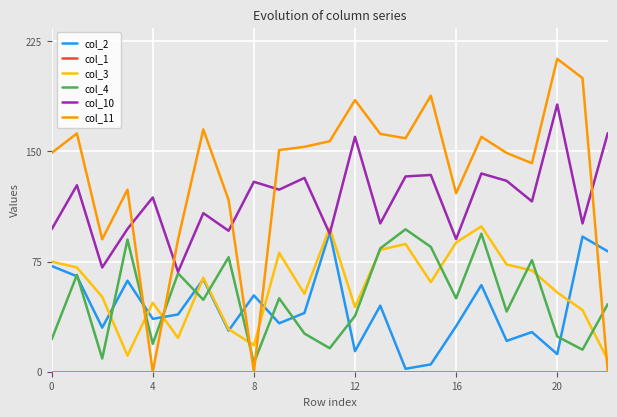

What is the lowest value of the col_4 series?

6.0